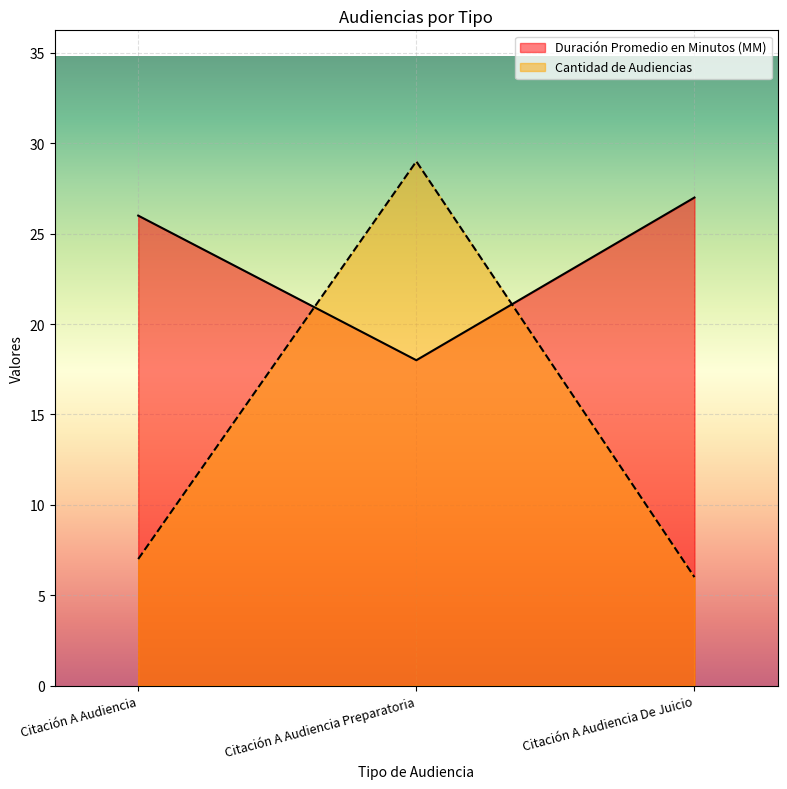

What is the sum of all Cantidad de Audiencias values?

42